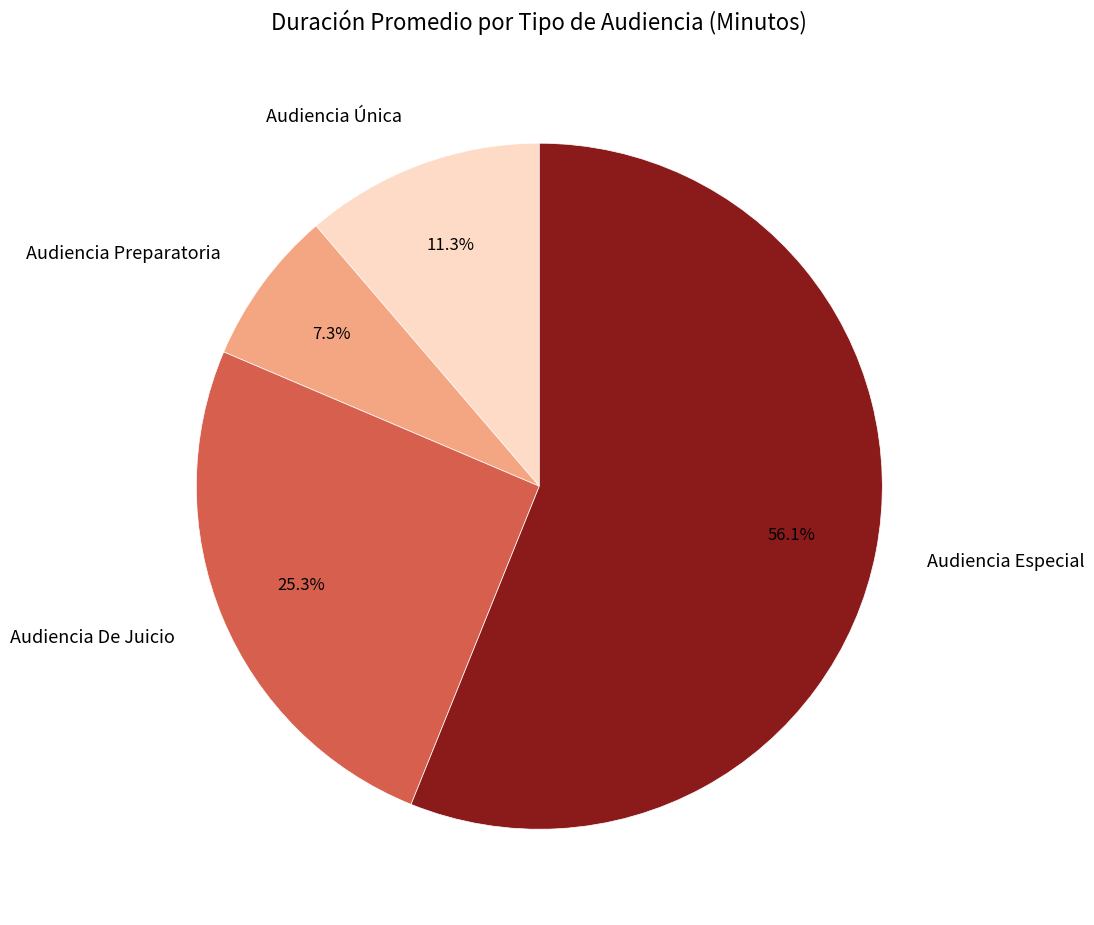

How many slices are in this pie chart?

4